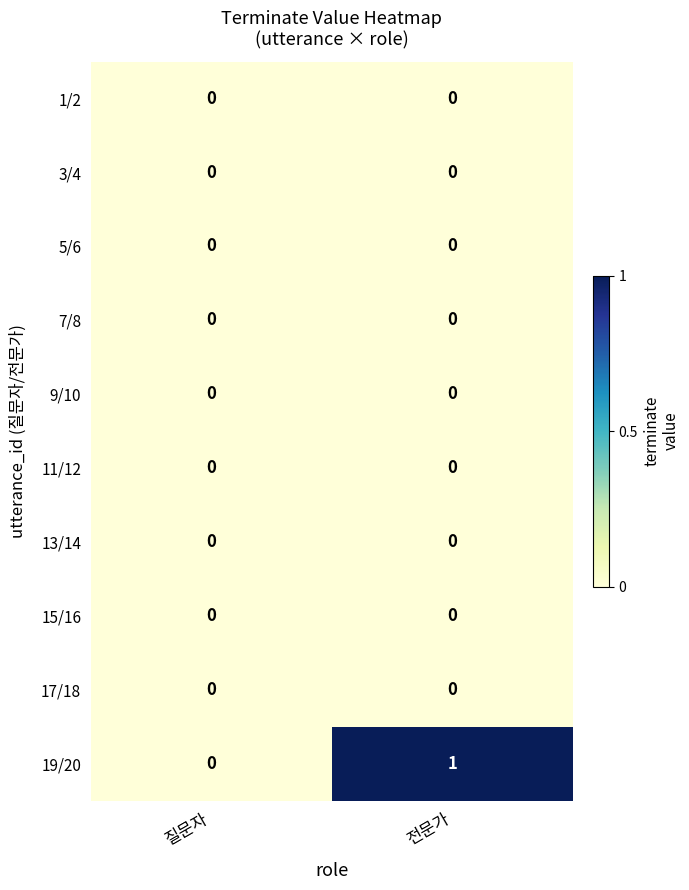

What is the difference between the highest and lowest values at 전문가?

1